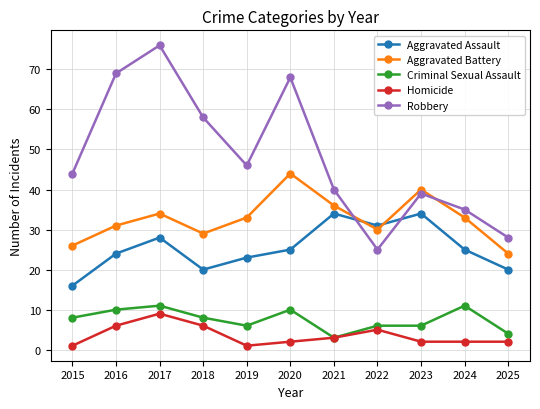

Reading left to right, transcribe all the data shown in this chart.

Aggravated Assault: 16	24	28	20	23	25	34	31	34	25	20
Aggravated Battery: 26	31	34	29	33	44	36	30	40	33	24
Criminal Sexual Assault: 8	10	11	8	6	10	3	6	6	11	4
Homicide: 1	6	9	6	1	2	3	5	2	2	2
Robbery: 44	69	76	58	46	68	40	25	39	35	28